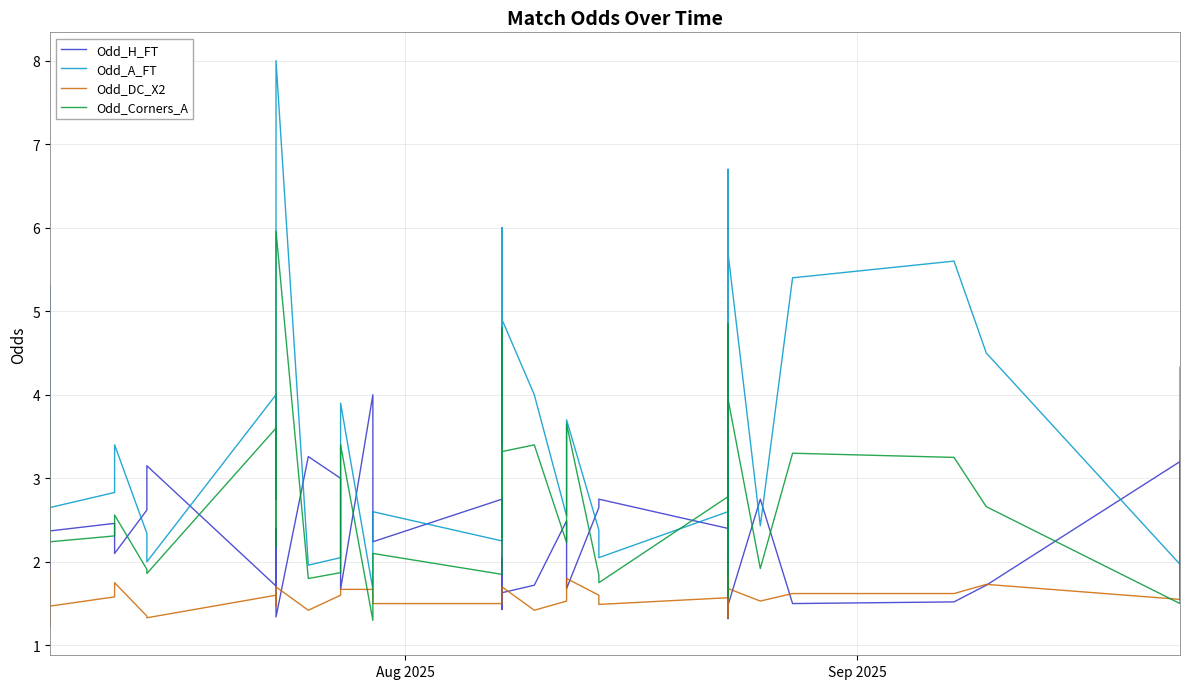

How many times do Odd_A_FT and Odd_H_FT cross each other?

17